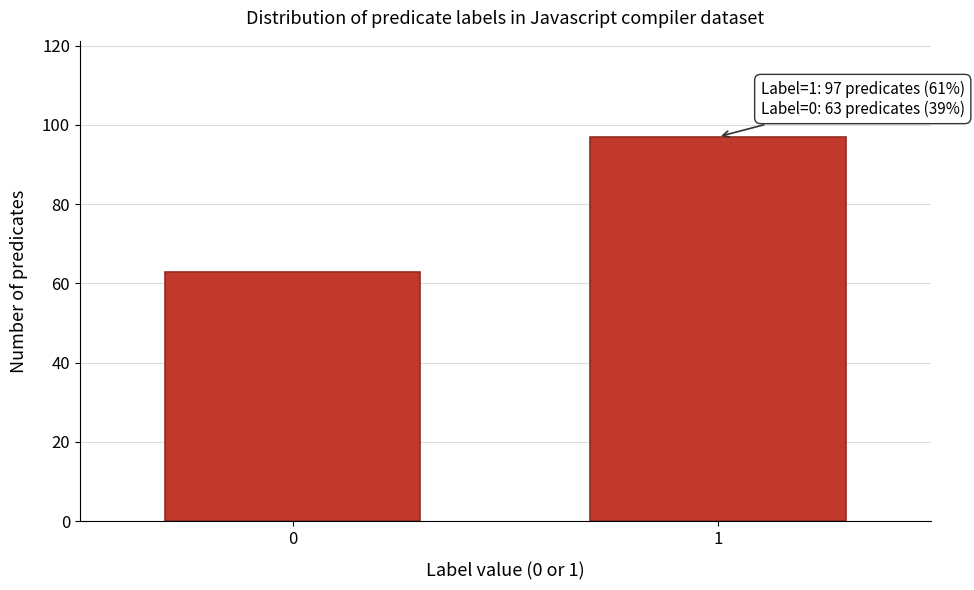

Reading left to right, what are all the values shown in this chart?

0=63	1=97